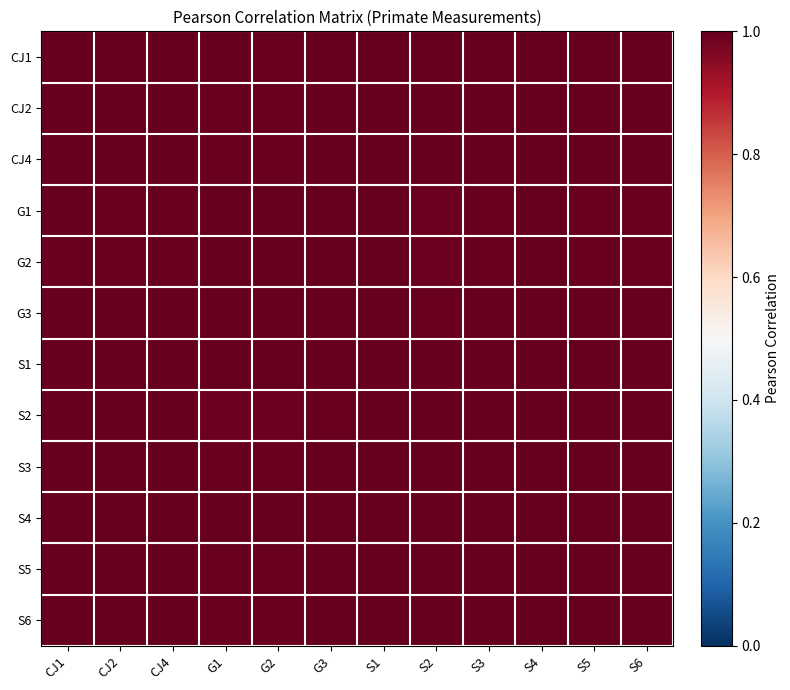

What is the total value across all series at S1?

12.0